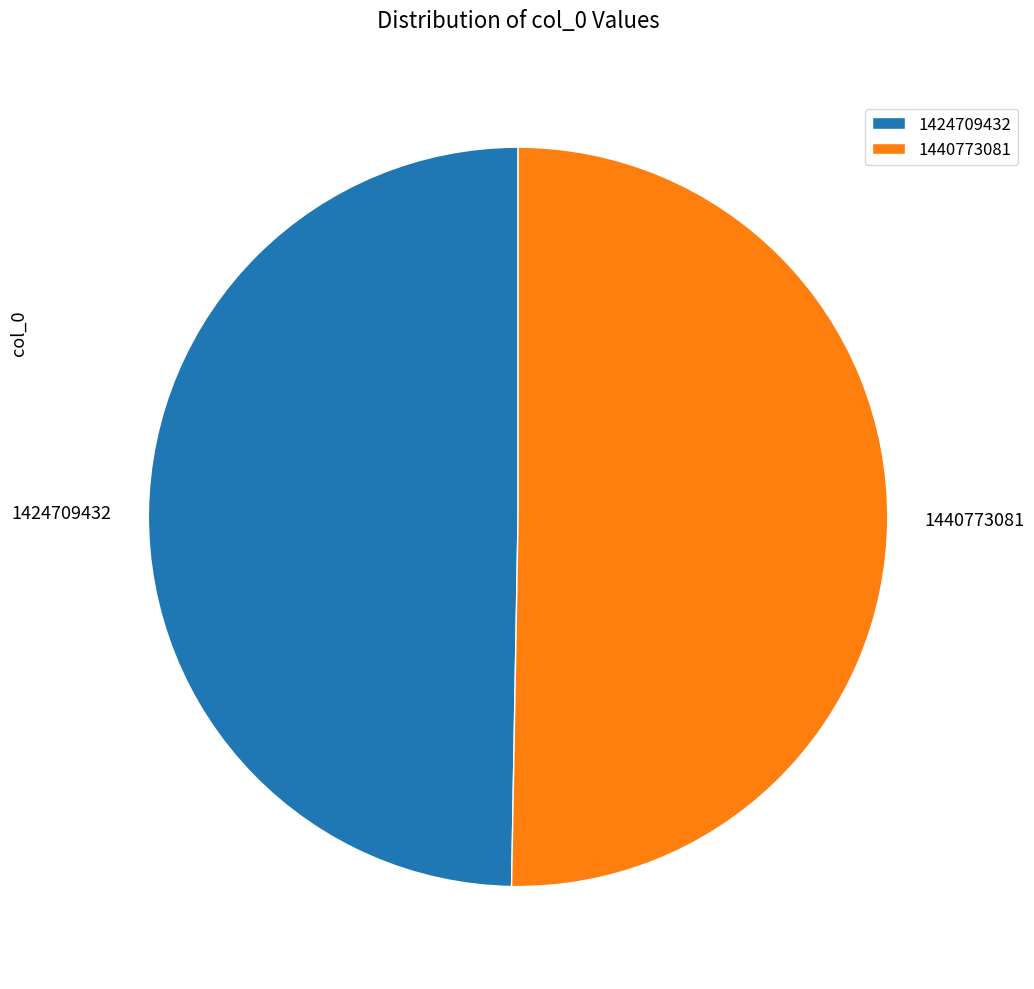

The 1424709432 slice represents 37% of the pie. True or false?

False